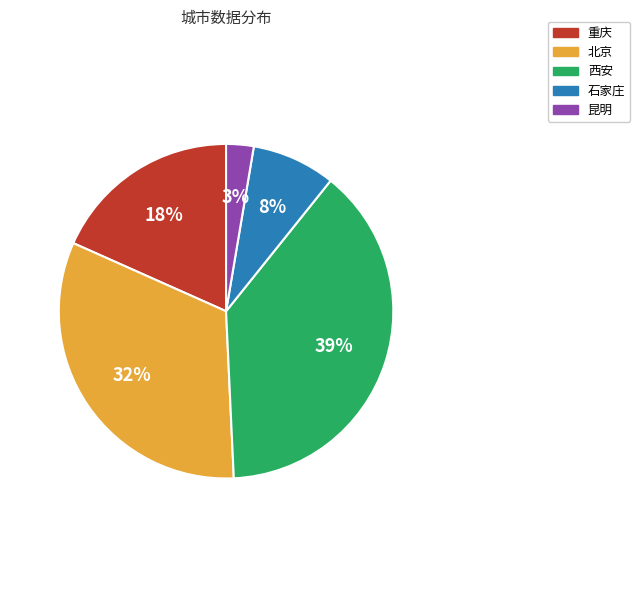

Between 昆明 and 北京, which is larger?

北京